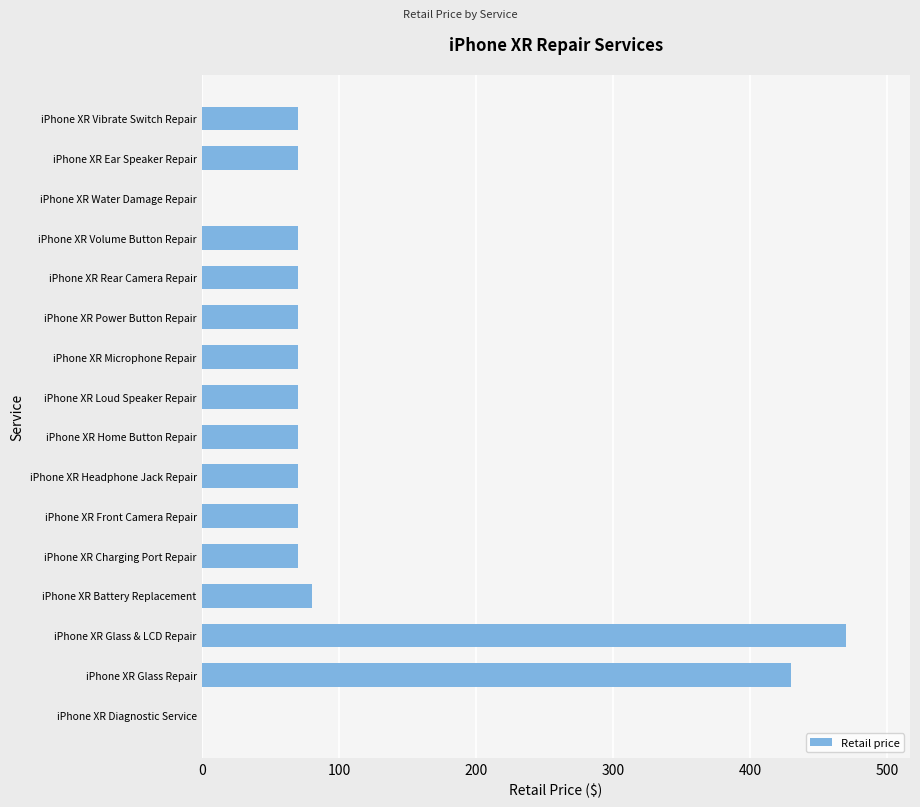

Is it true that the value at iPhone XR Home Button Repair is 93.3?

False